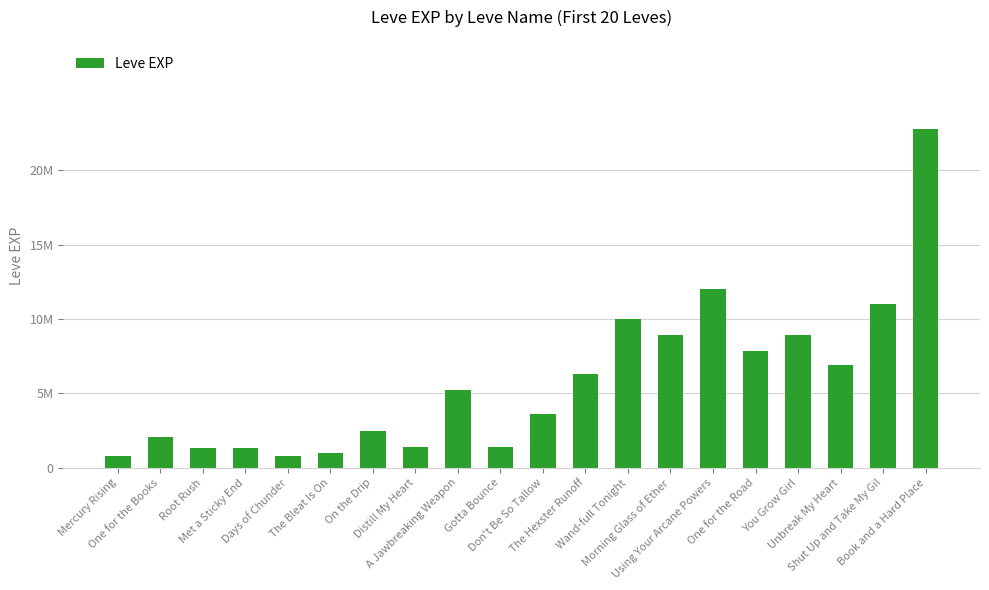

At which label does the data first exceed 5220?

The Hexster Runoff